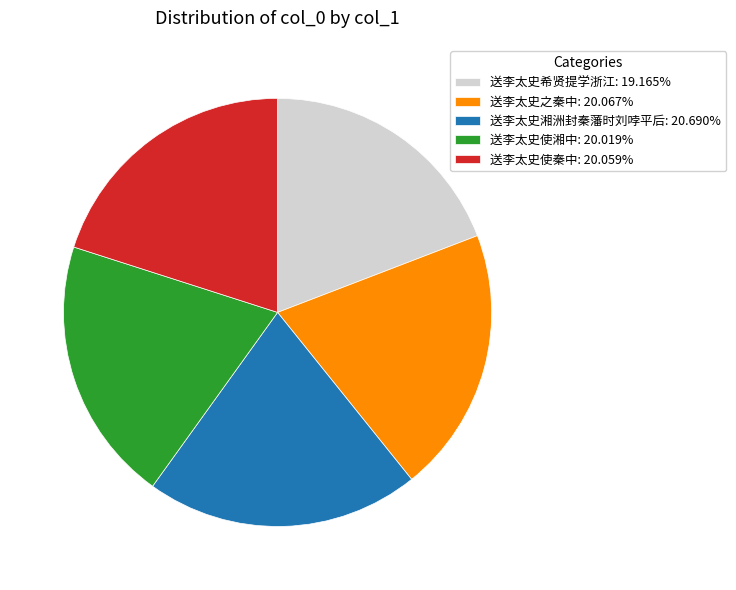

Is it true that 送李太史使湘中 is 28% of the pie?

False